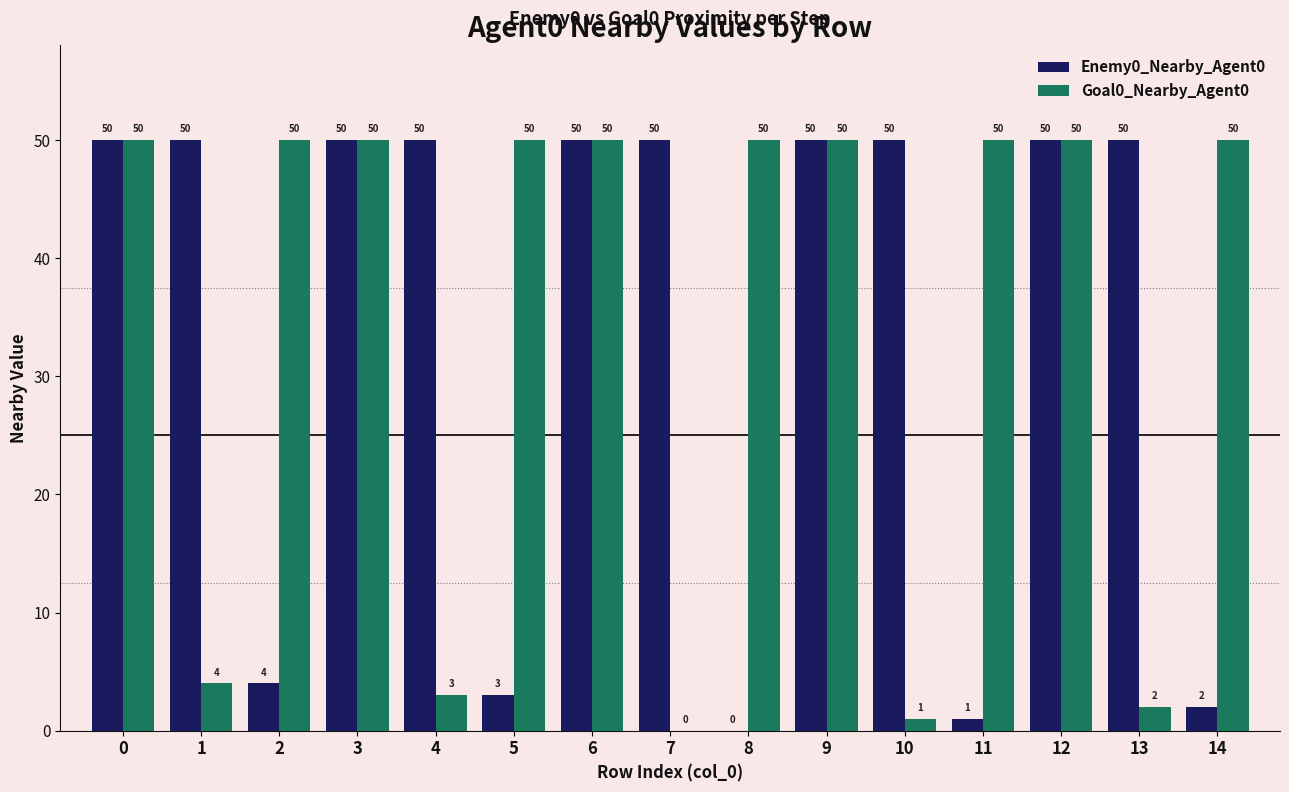

What is the sum of the Goal0_Nearby_Agent0 values at 14 and 6?

100